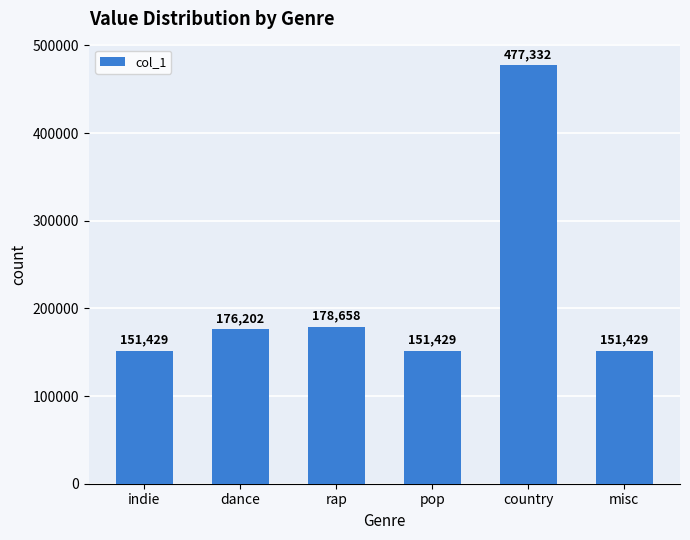

What is the average value?

214413